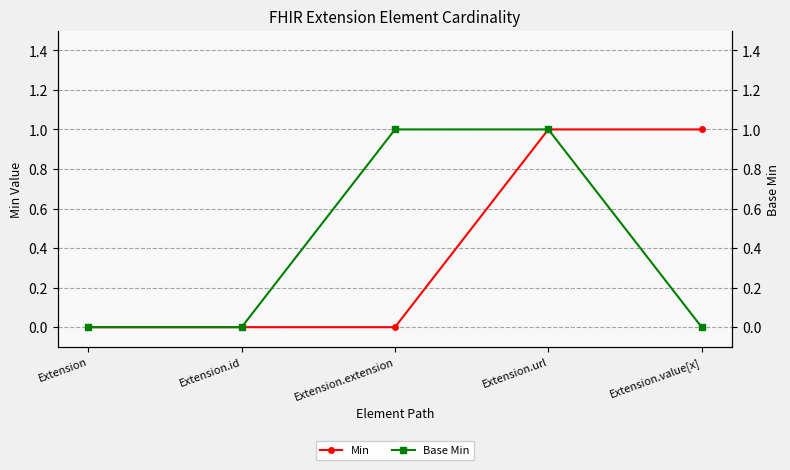

How many Base Min values are between 0 and 1?

5